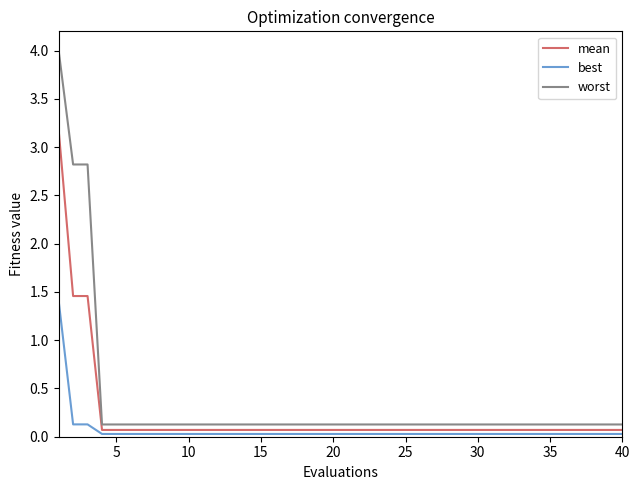

True or false: best and worst intersect in this chart.

False